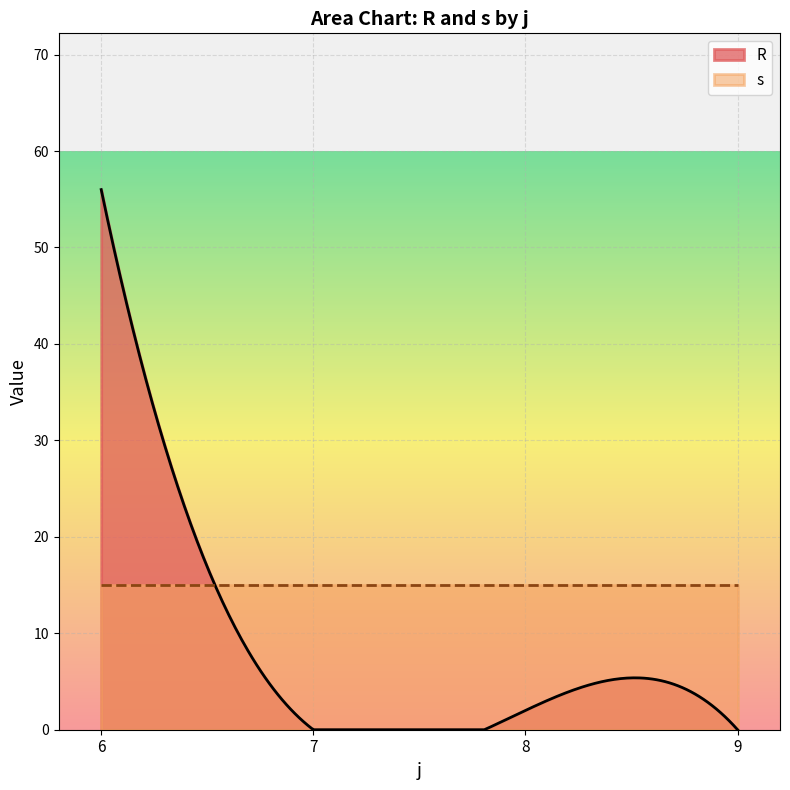

Between 8 and 18, which series saw the biggest shift?

R